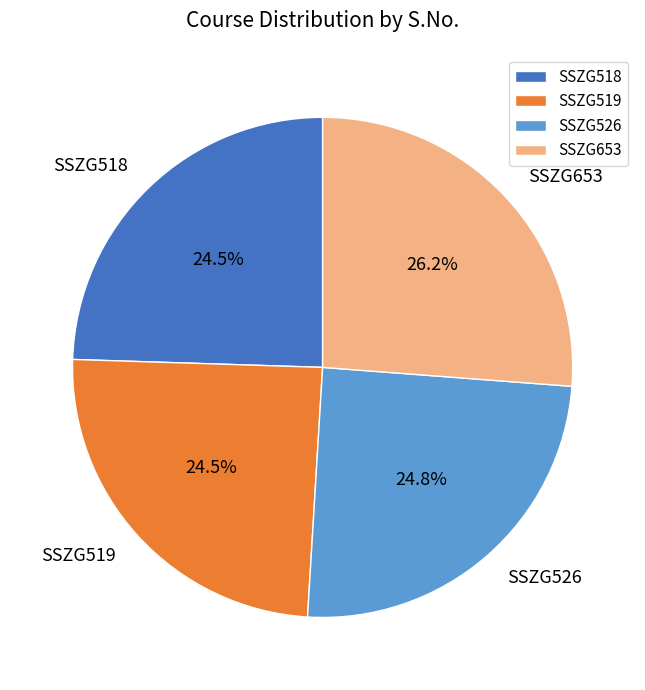

Does SSZG518 account for over 50% of the chart?

No